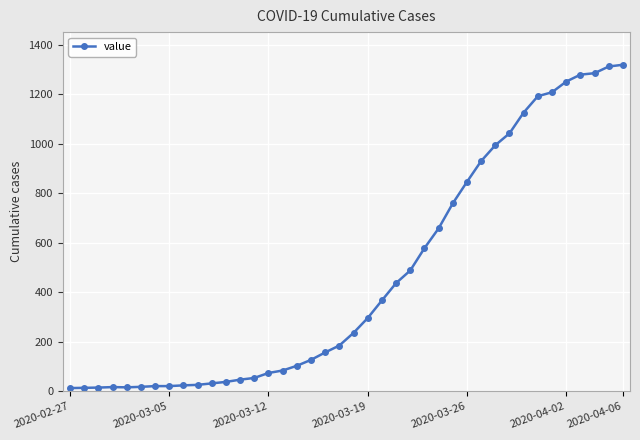

How many lines are shown in the chart?

1